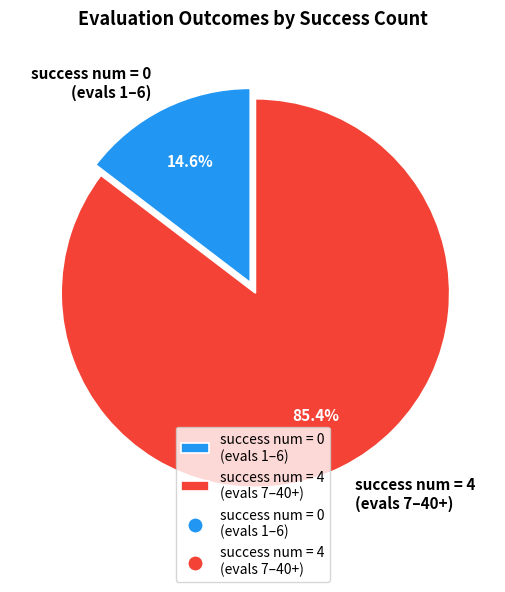

How many segments does this pie chart have?

2